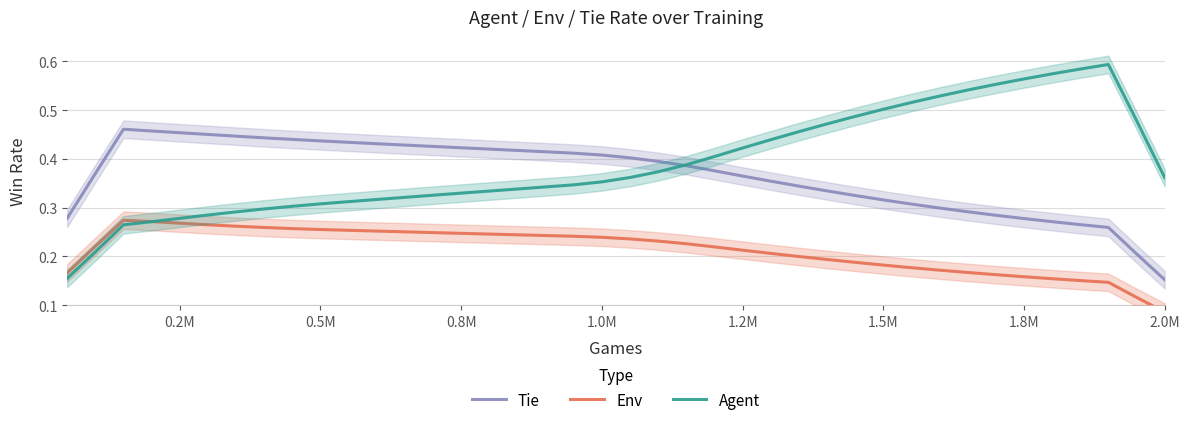

Which series has the widest spread of values?

Agent